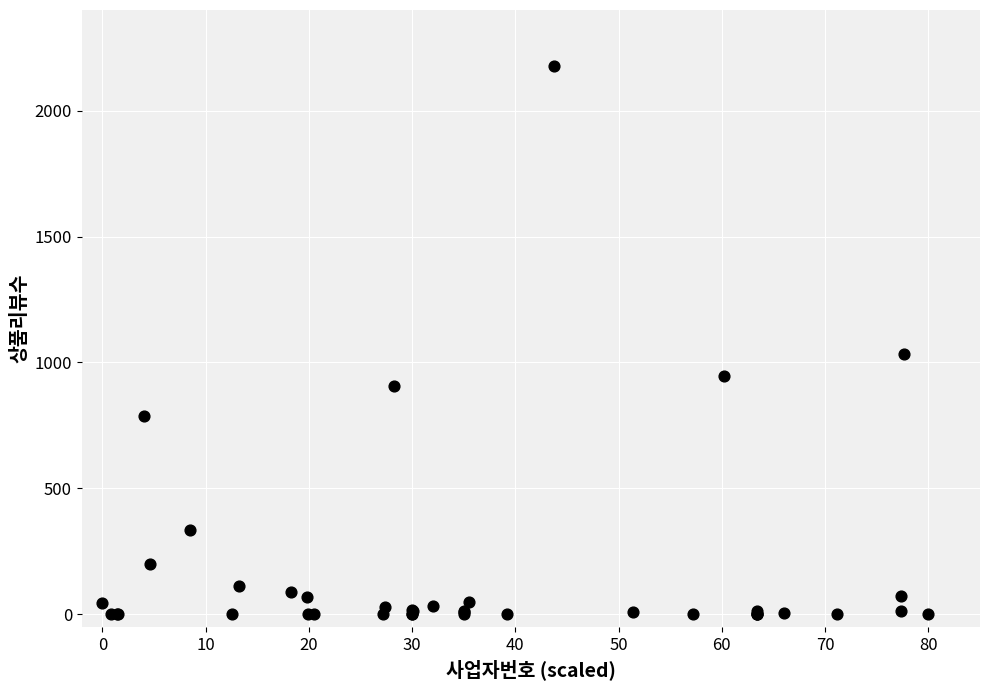

What Y value in the scatter plot is closest to 1088?

1035